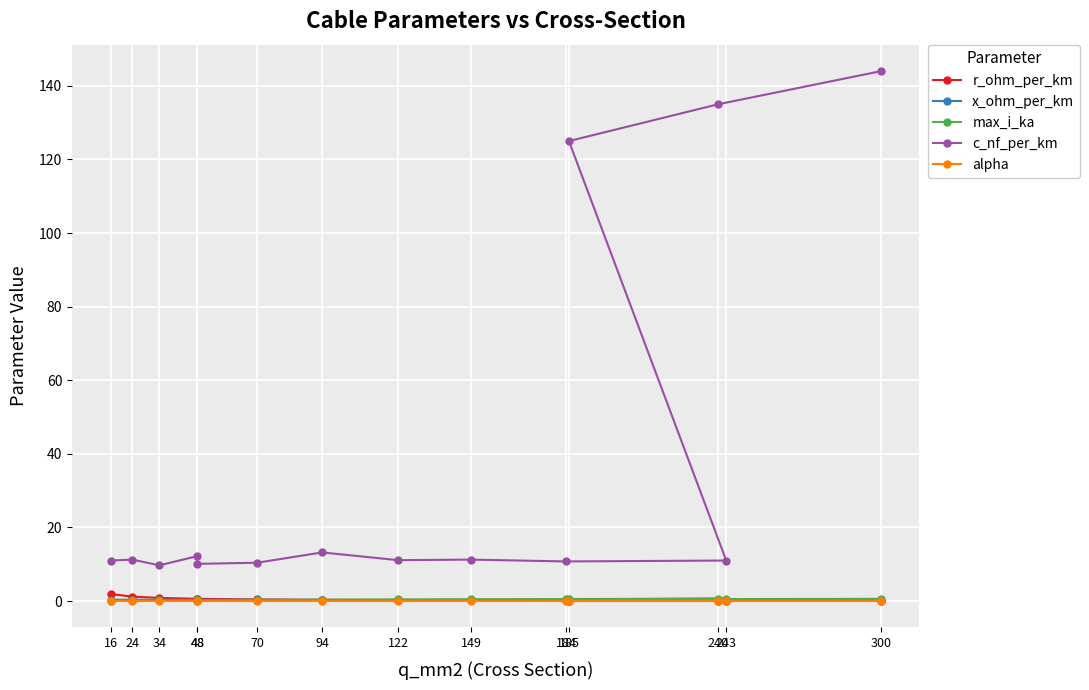

Which series has the widest spread of values?

c_nf_per_km